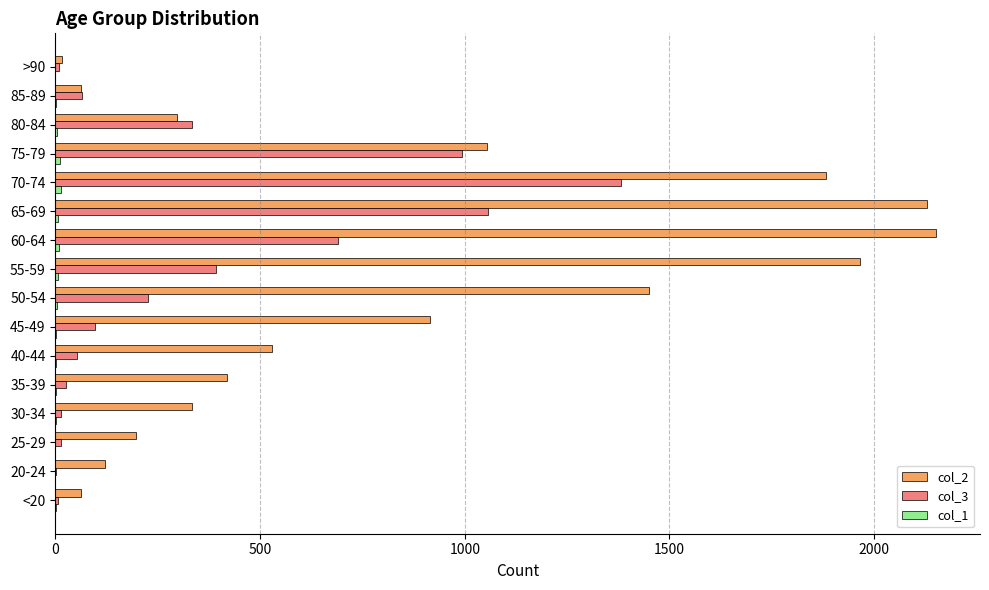

Is it true that col_2 equals 915 at 45-49?

True